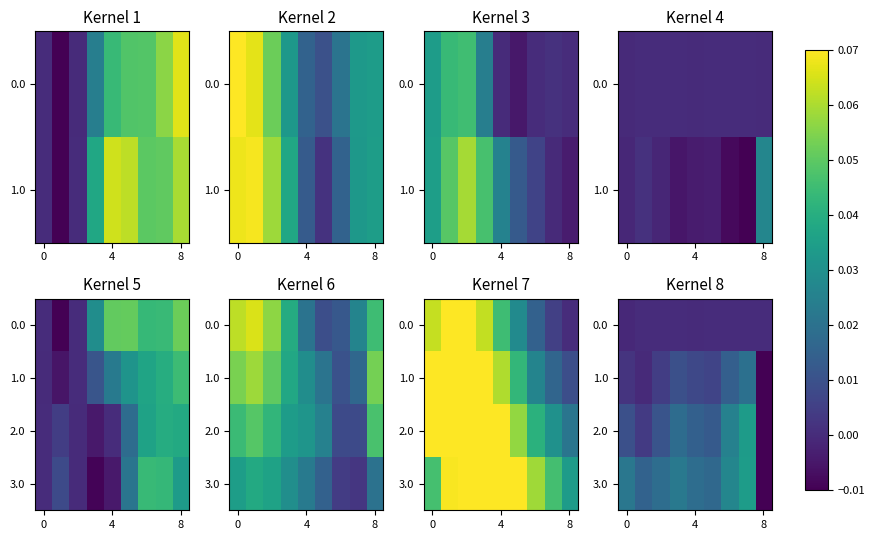

What is the total value across all series at 6?

0.1